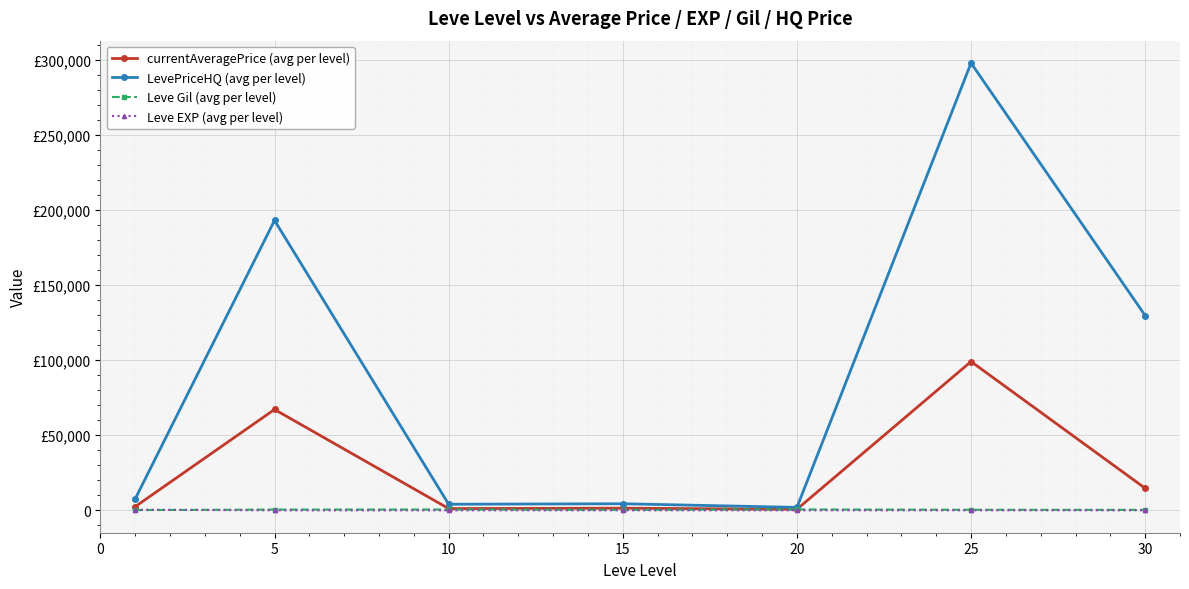

What are all the series names shown in the legend?

currentAveragePrice (avg per level), LevePriceHQ (avg per level), Leve Gil (avg per level), Leve EXP (avg per level)